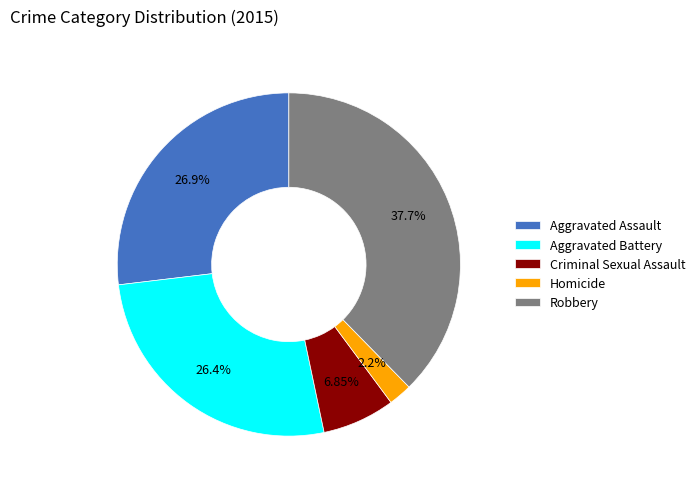

Is it true that Homicide is 2% of the pie?

True